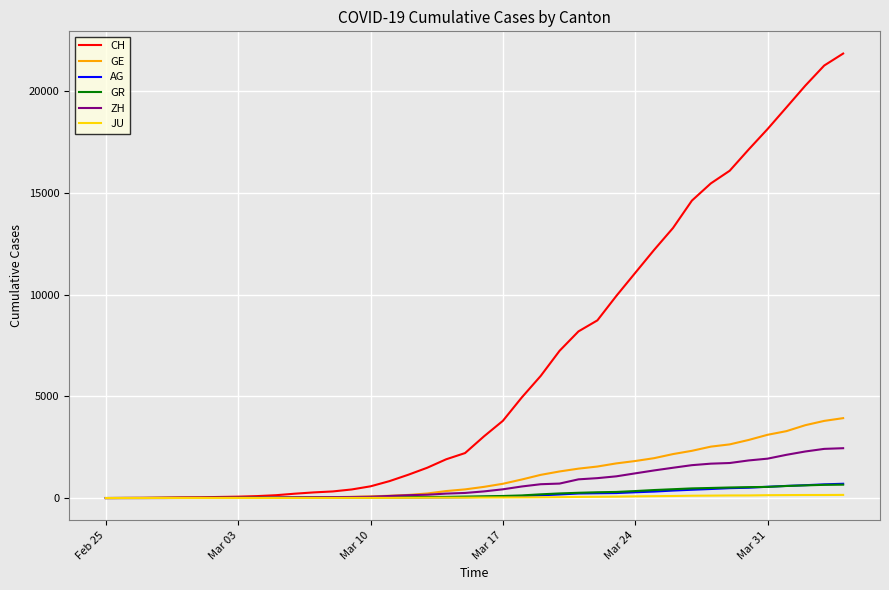

Which series has the widest spread of values?

CH